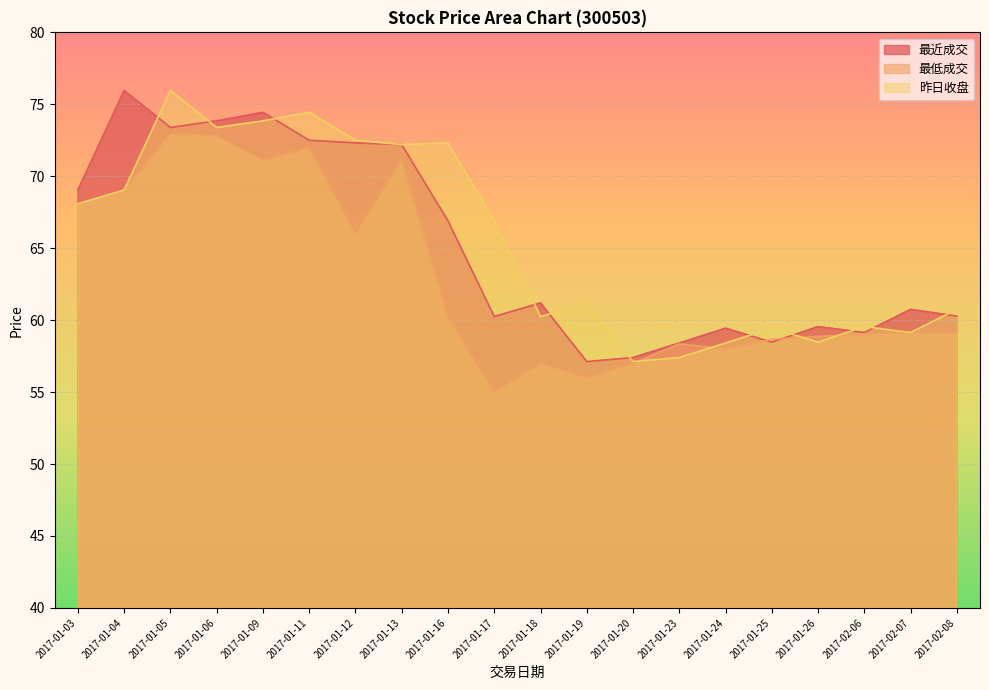

Is it true that 最低成交 equals 30.9 at 2017-01-16?

False